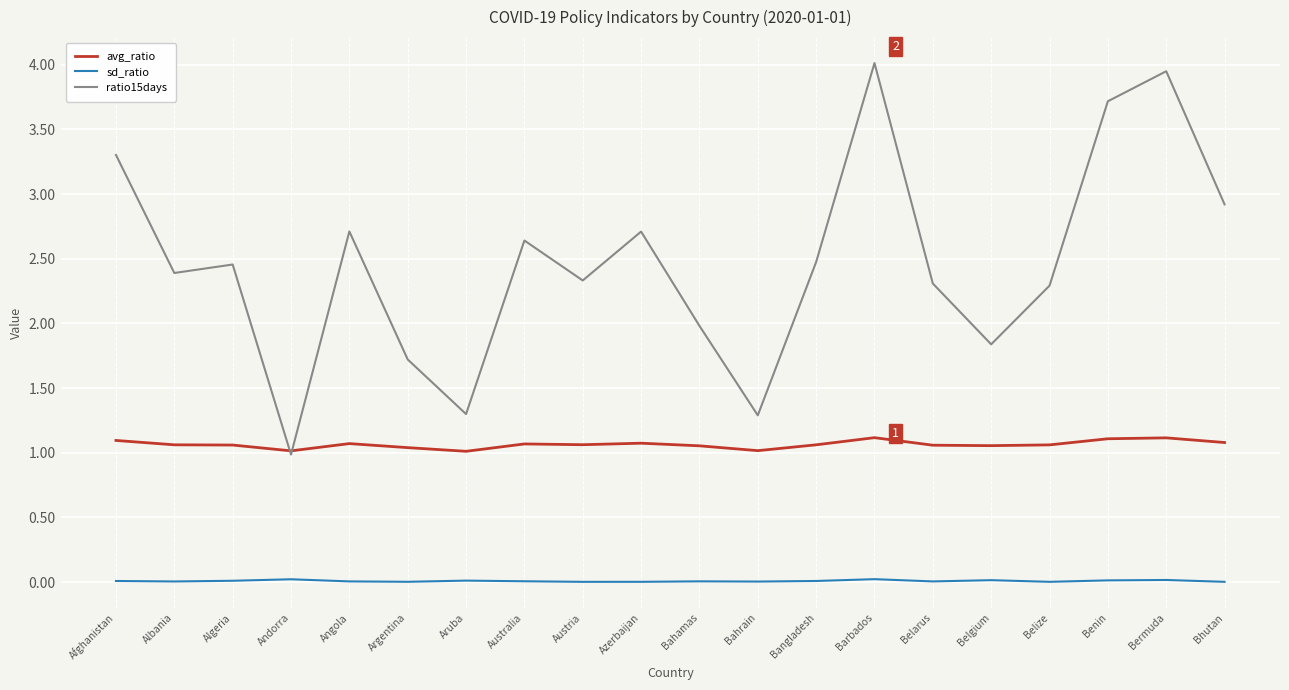

Rank the series by their maximum value, from lowest to highest.

sd_ratio, avg_ratio, ratio15days